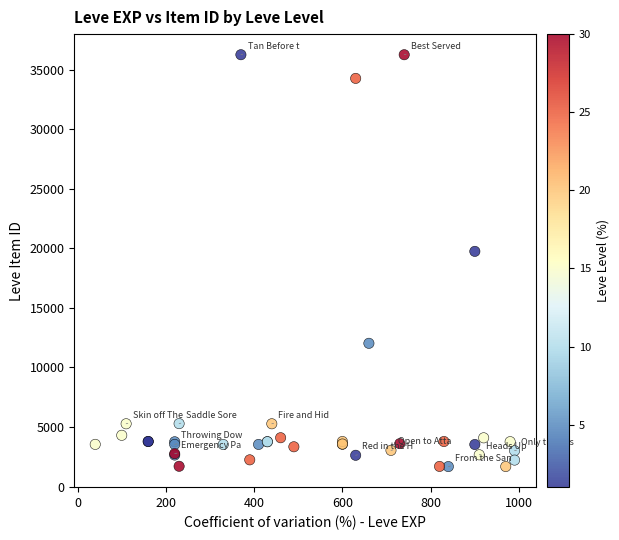

What Y value in the scatter plot is closest to 18967?

19744